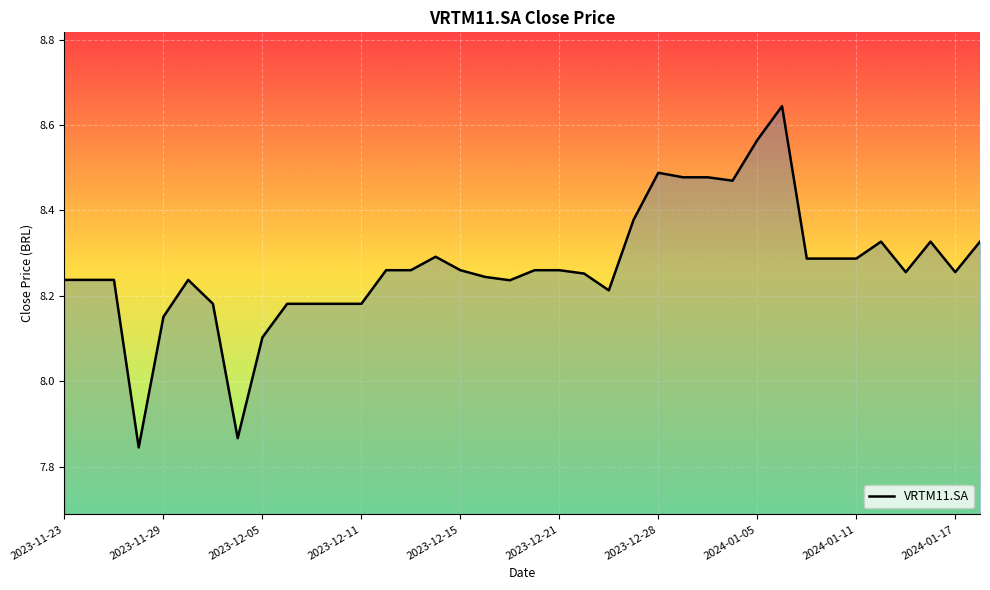

What is the difference between the maximum and minimum values?

0.8